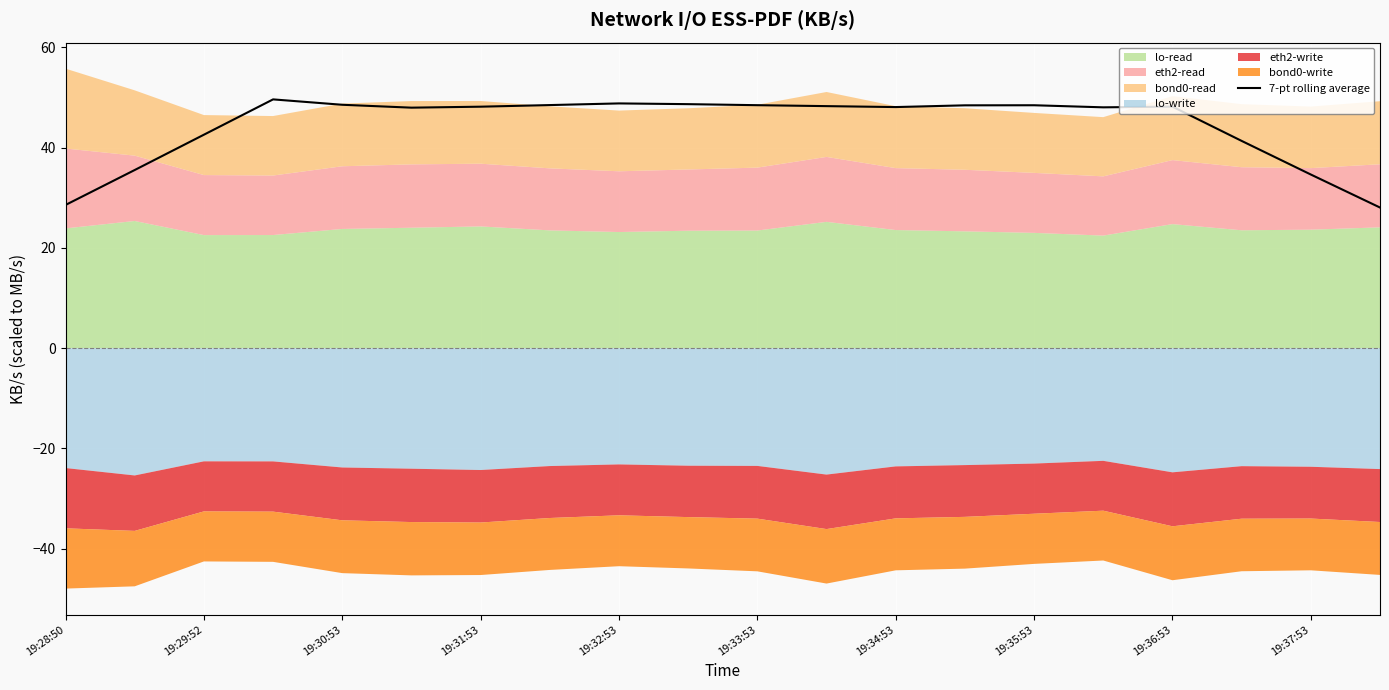

The value of 7-pt rolling average at 19:34:53 is 26.3. True or false?

False